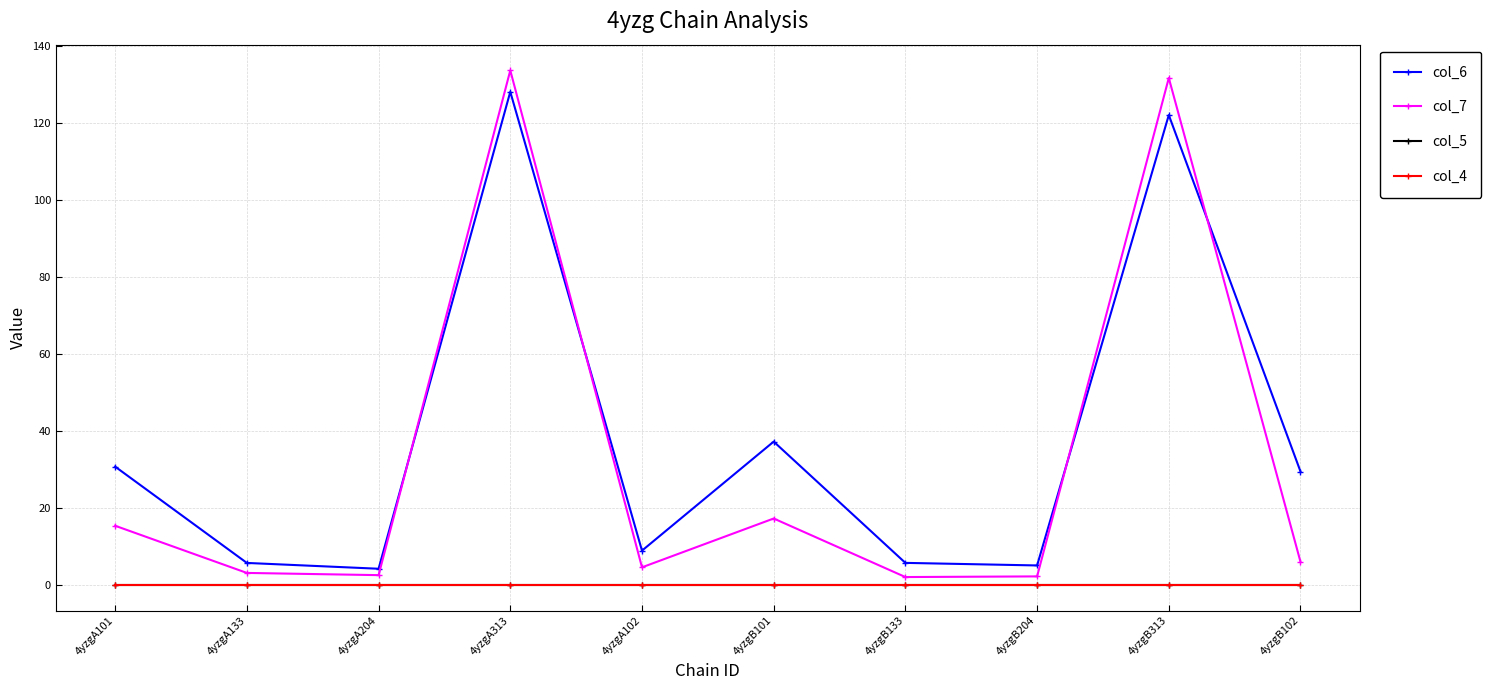

What is the total value across all series at 4yzgA101?

46.0